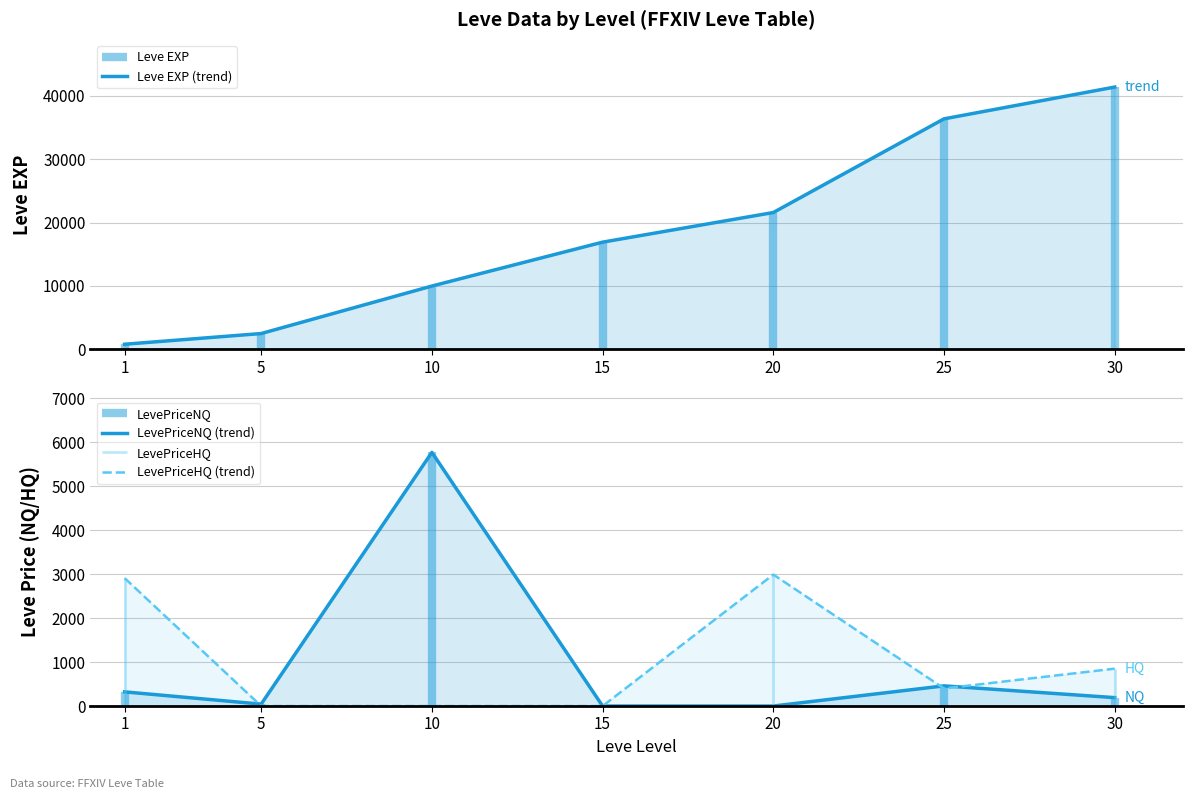

How many lines are shown in the chart?

3